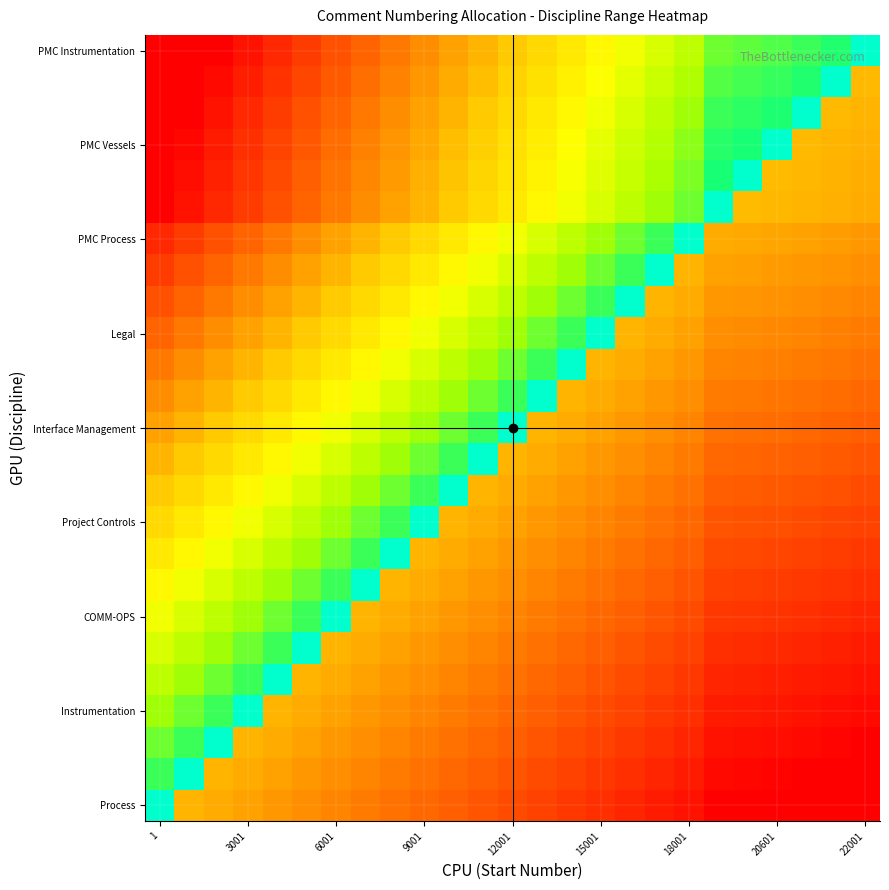

At which category is the sum across all series the highest?

9001